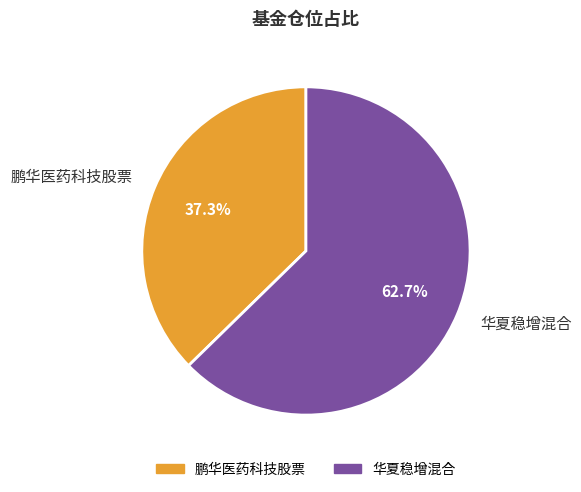

To the nearest percent, what is the combined percentage of 华夏稳增混合 and 鹏华医药科技股票?

100%